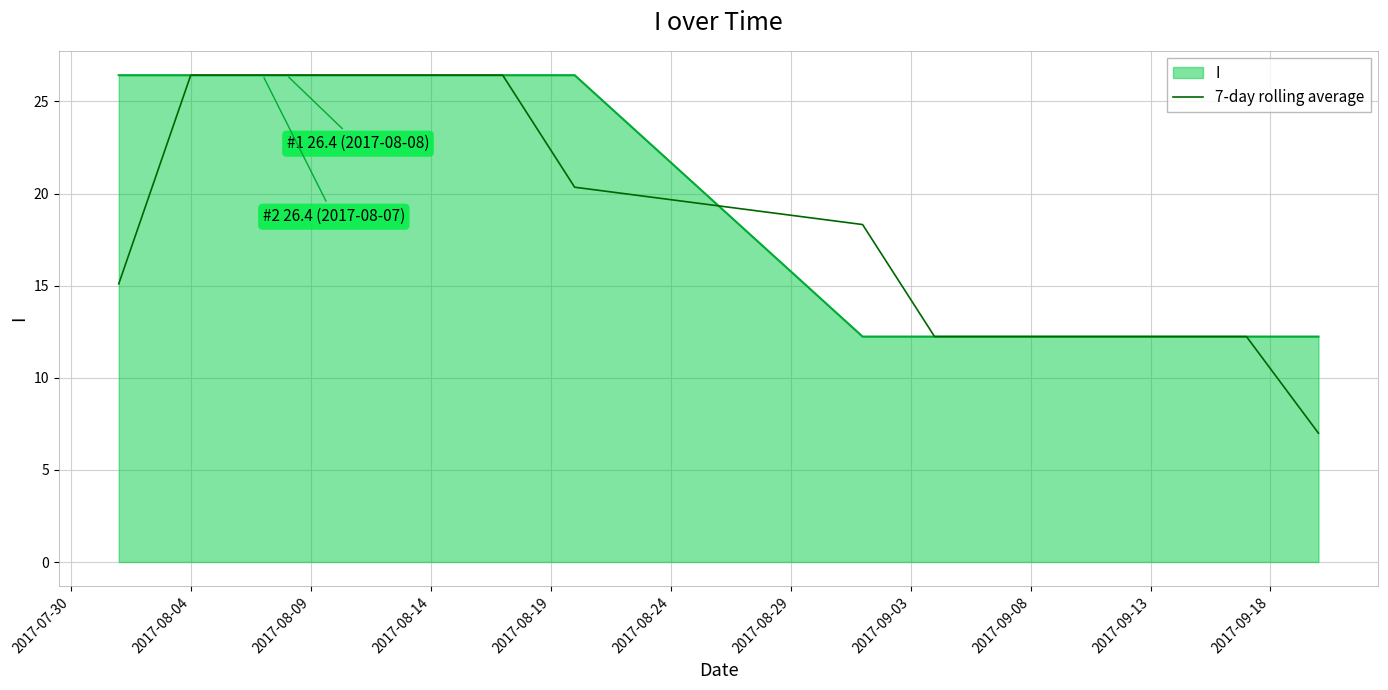

Which series has the largest range (max minus min)?

7-day rolling average